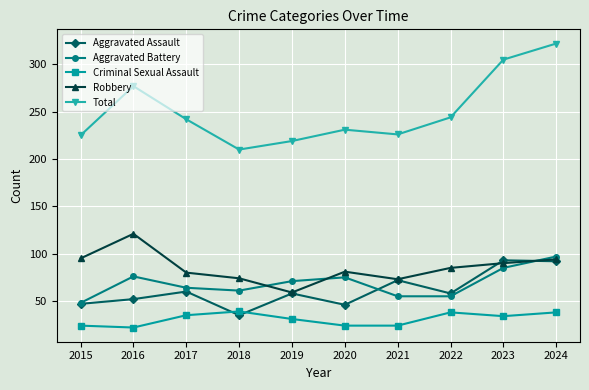

Rank the series by their maximum value, from highest to lowest.

Total, Robbery, Aggravated Battery, Aggravated Assault, Criminal Sexual Assault